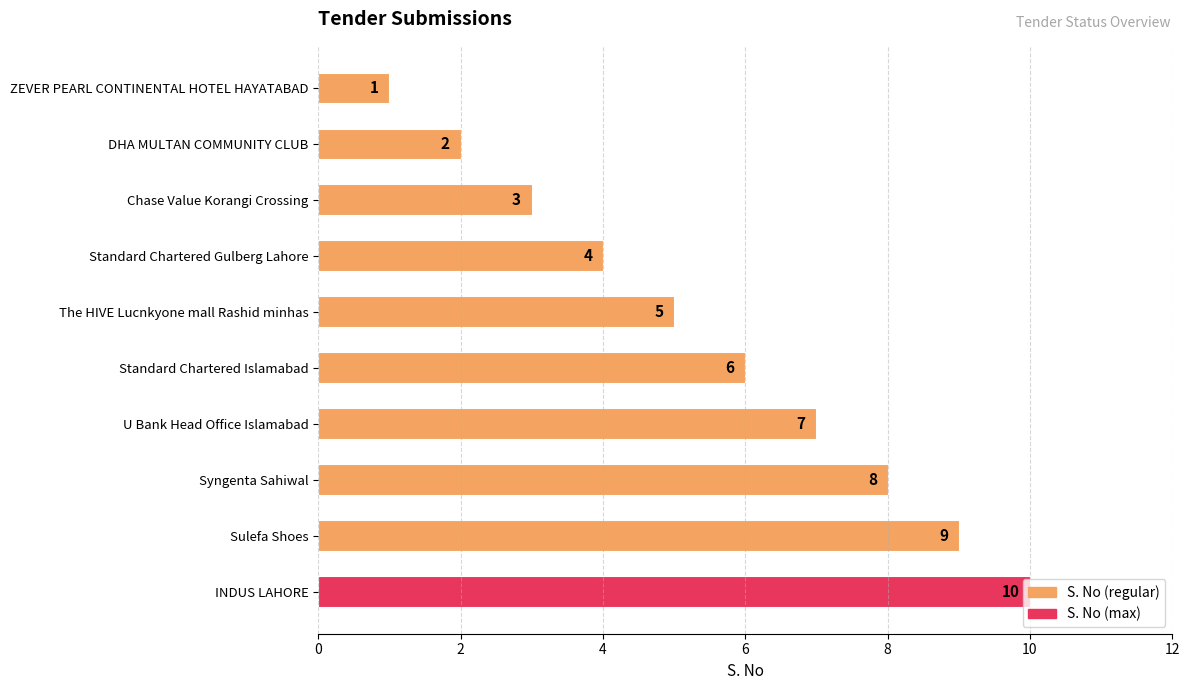

Does the chart contain stacked bars?

No